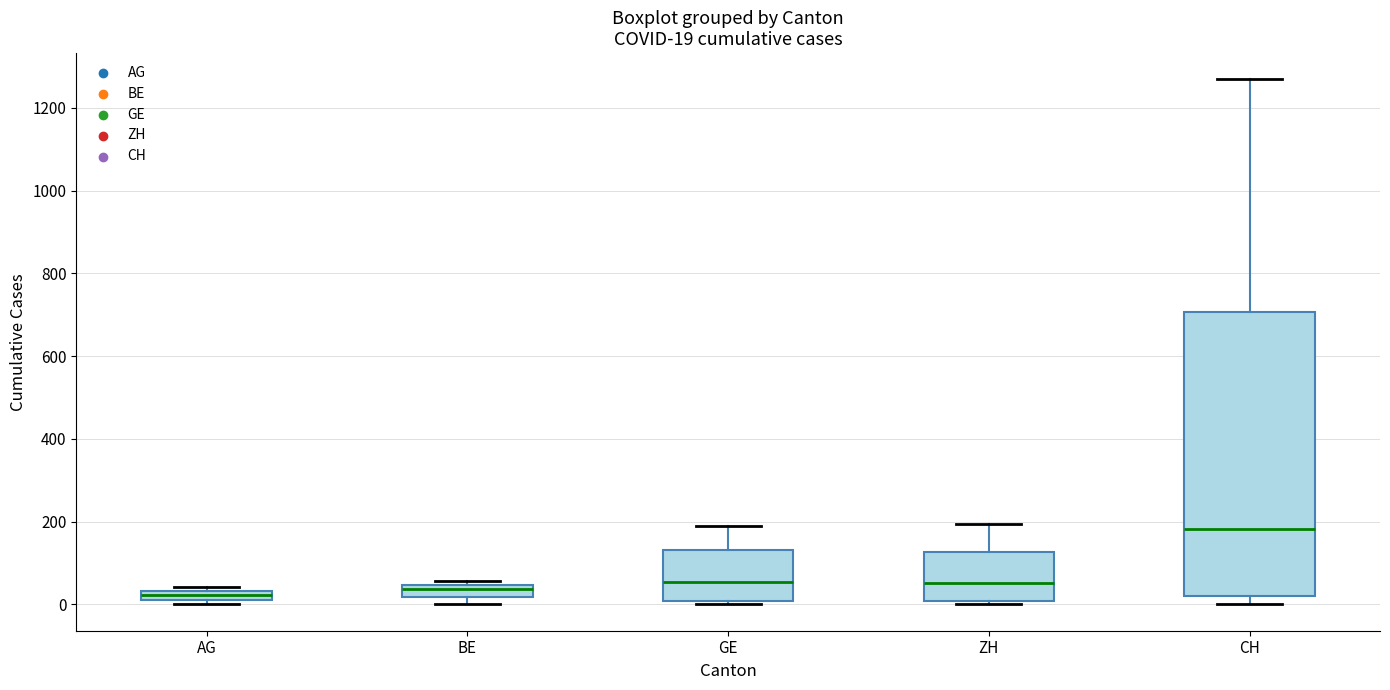

Comparing the boxes themselves (not the whiskers), which one is the tallest?

CH